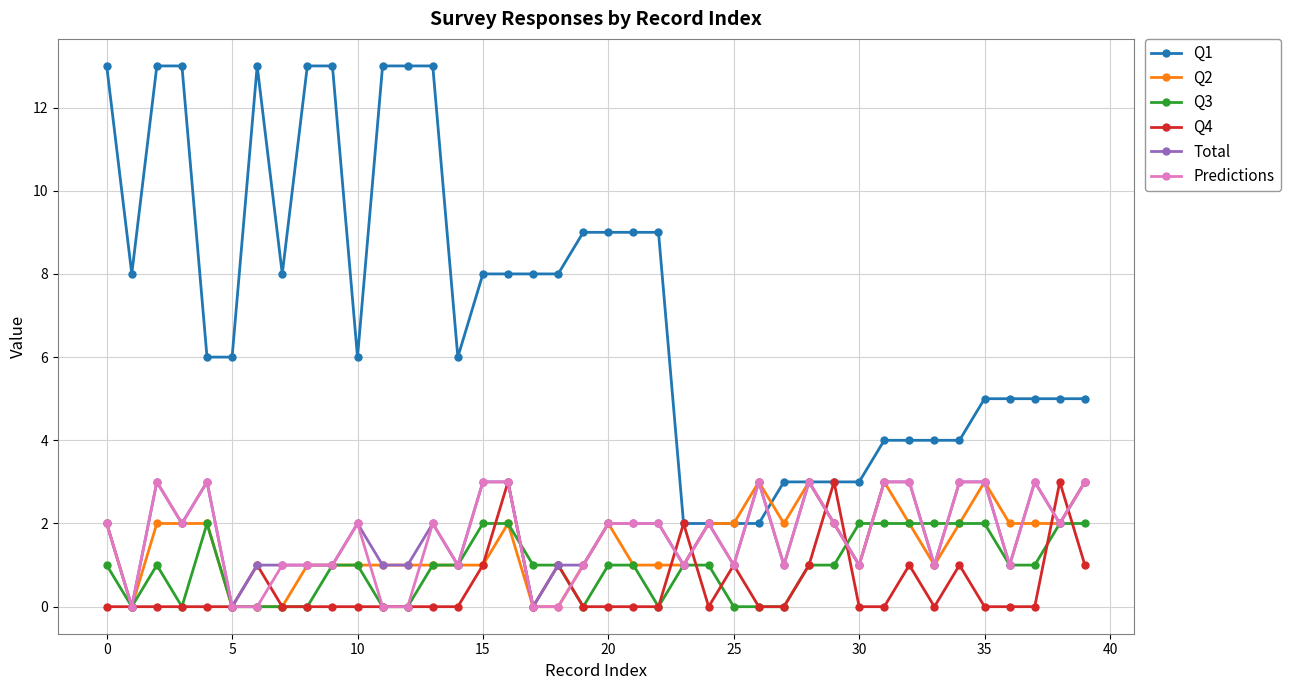

True or false: Total has more than 0 points higher than both neighbors.

True